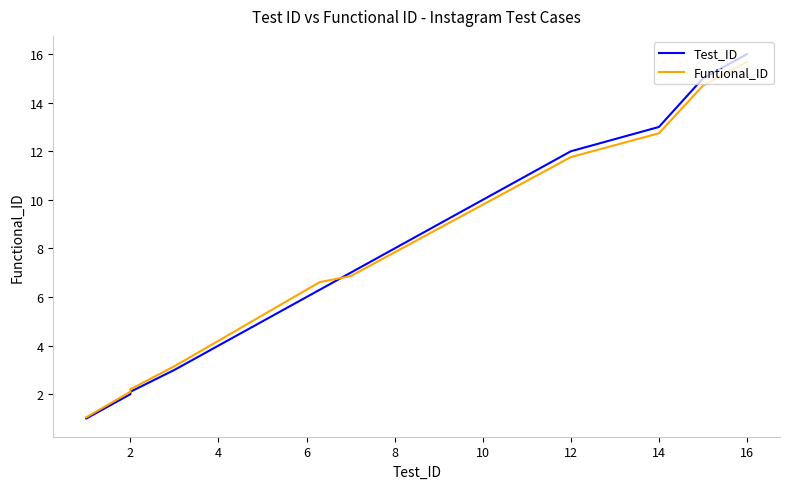

What is the highest value of the Test_ID series?

16.0